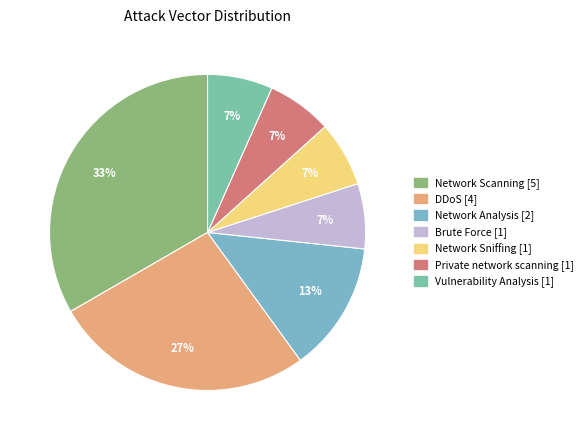

To the nearest percent, what is the combined percentage of DDoS and Private network scanning?

33%